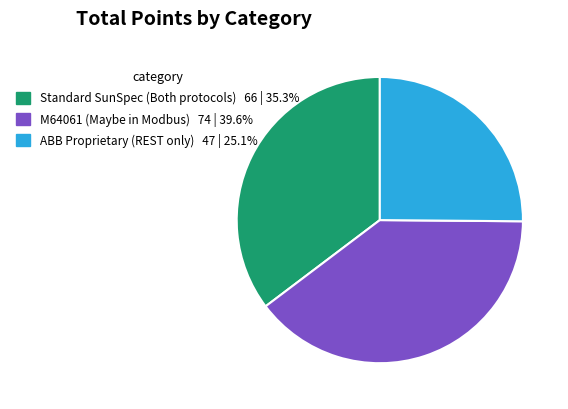

Combined, do M64061 (Maybe in Modbus) and ABB Proprietary (REST only) account for over 50%?

Yes